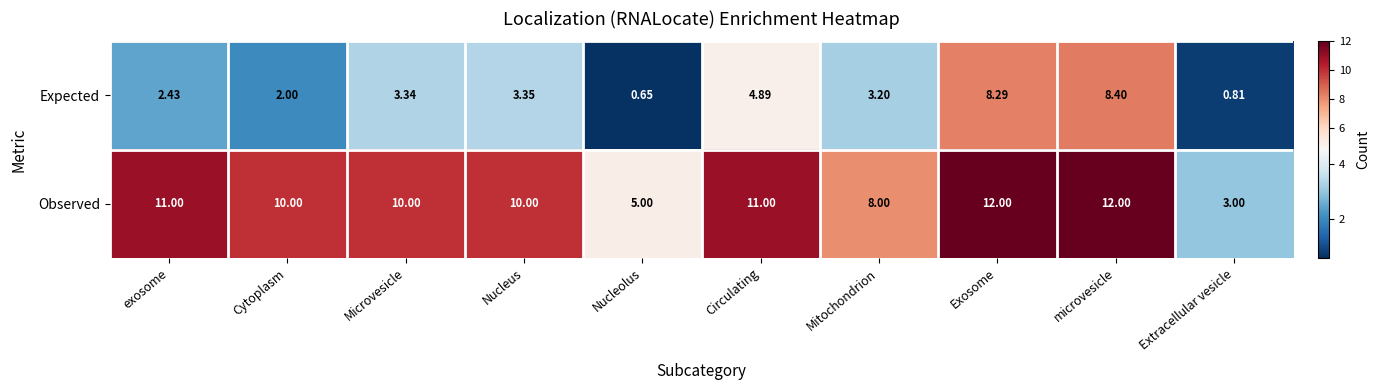

Count the number of data series in this chart.

2